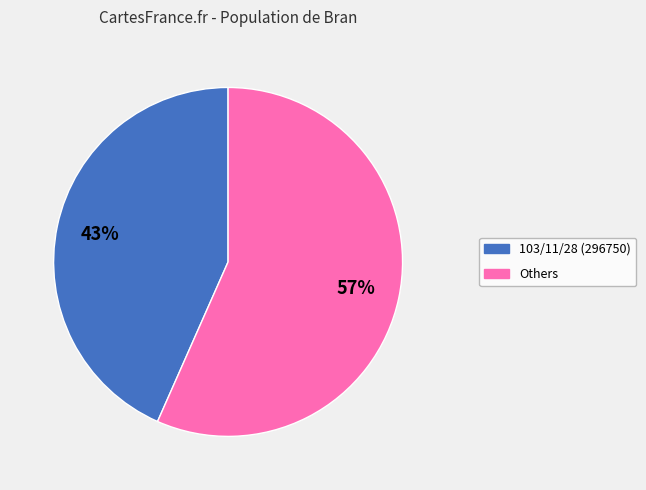

Does any single category account for the majority?

Yes